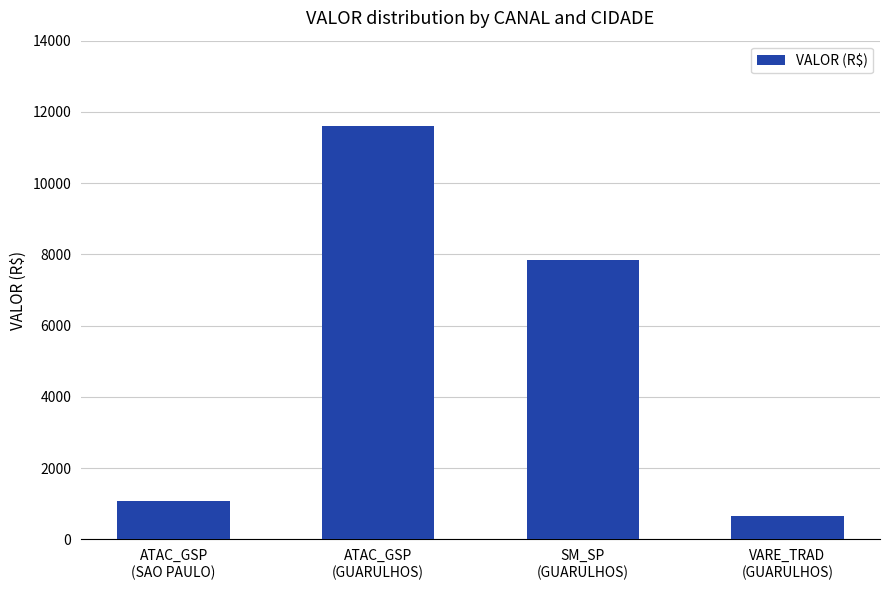

How many distinct data groups are displayed?

1